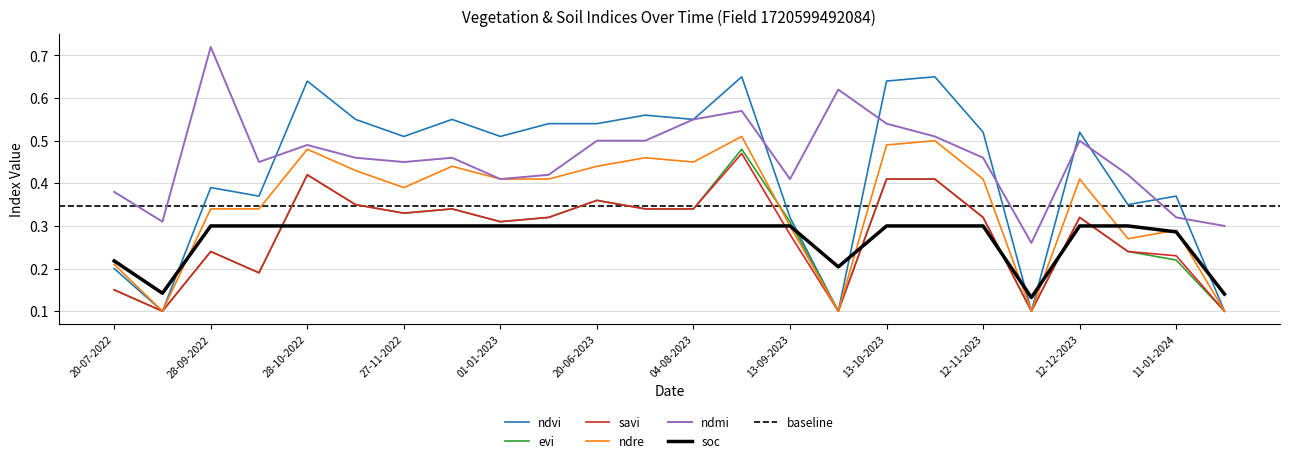

True or false: evi has a value of 0.6 at 12-11-2022.

False